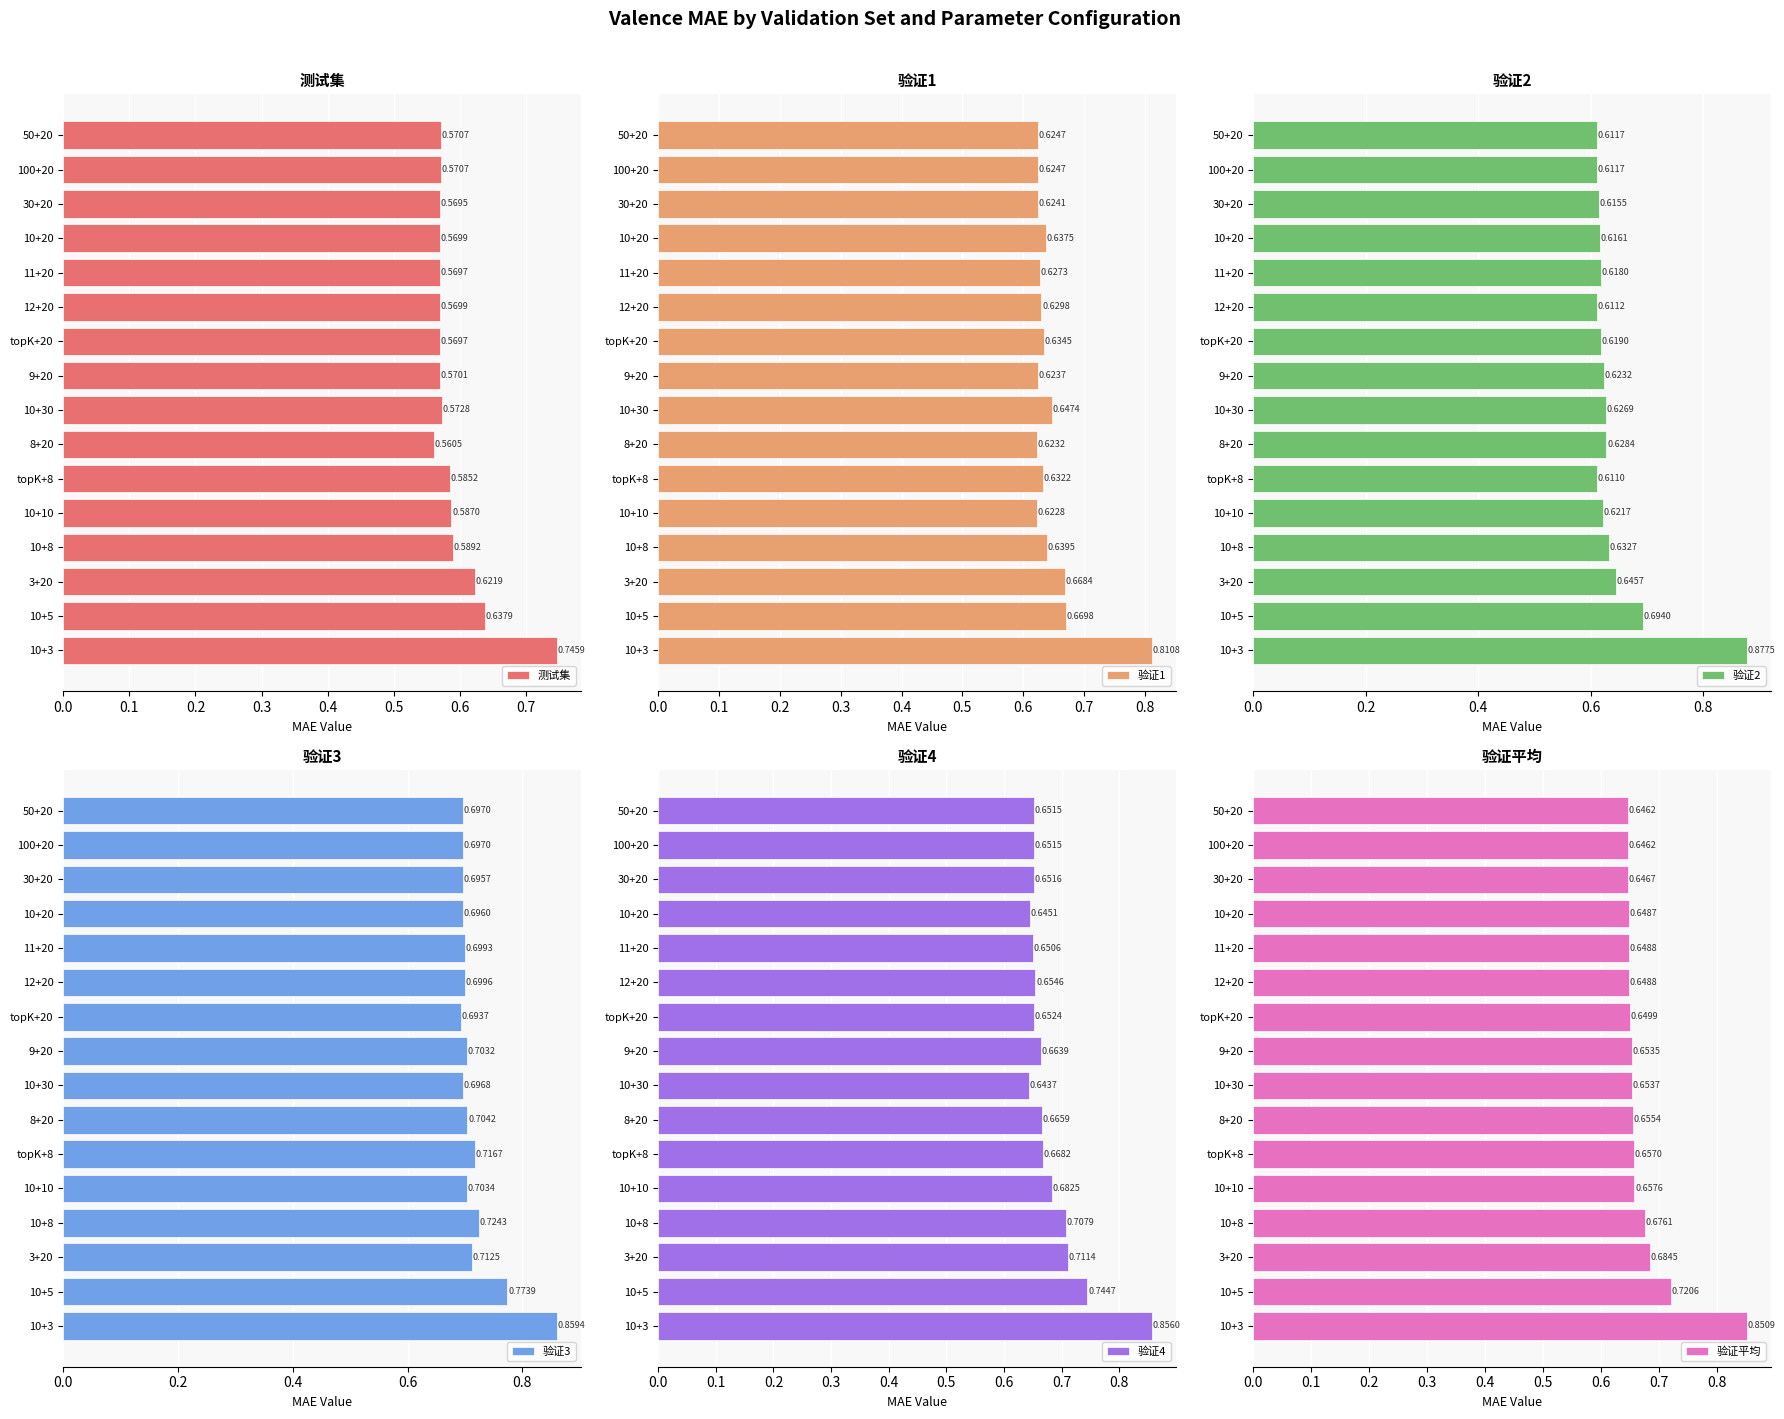

How many data points does each series have?

16